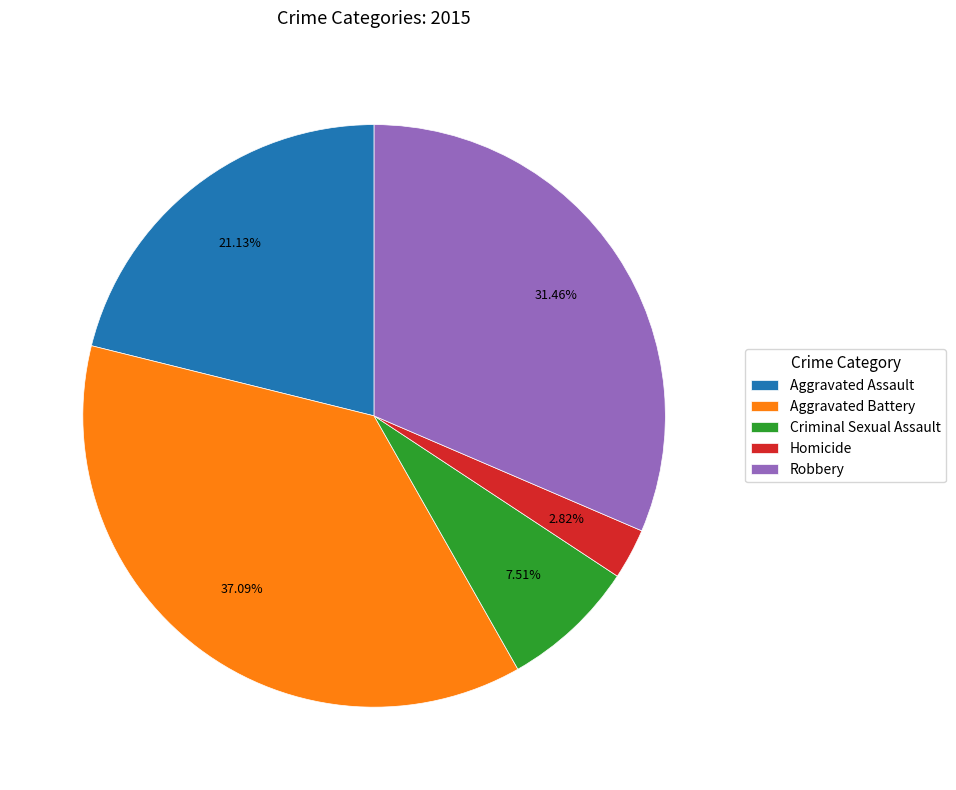

What percentage is the Homicide slice, to the nearest percent?

3%